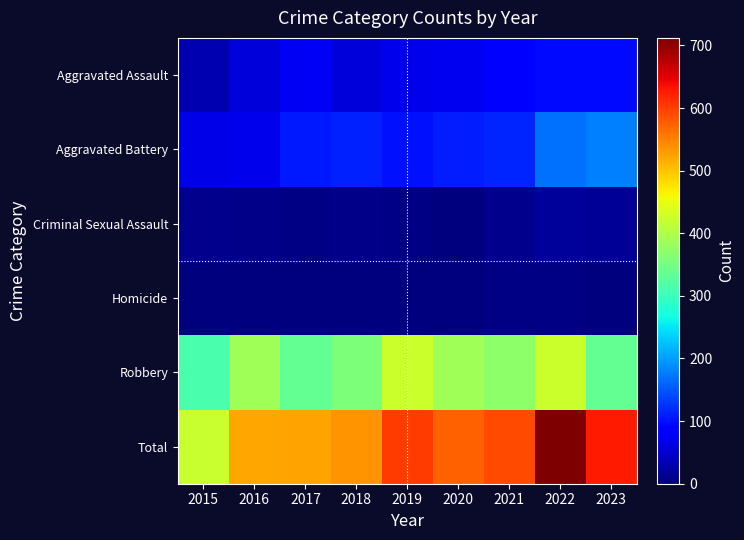

Reading left to right, transcribe all the data shown in this chart.

Aggravated Assault: 2015=33	2016=57	2017=75	2018=58	2019=69	2020=72	2021=91	2022=97	2023=96
Aggravated Battery: 2015=65	2016=67	2017=108	2018=113	2019=102	2020=111	2021=115	2022=169	2023=179
Criminal Sexual Assault: 2015=10	2016=7	2017=5	2018=8	2019=4	2020=2	2021=10	2022=19	2023=15
Homicide: 2015=0	2016=1	2017=1	2018=1	2019=1	2020=2	2021=4	2022=4	2023=2
Robbery: 2015=314	2016=389	2017=335	2018=356	2019=425	2020=387	2021=372	2022=423	2023=335
Total: 2015=422	2016=521	2017=524	2018=536	2019=601	2020=574	2021=592	2022=712	2023=627